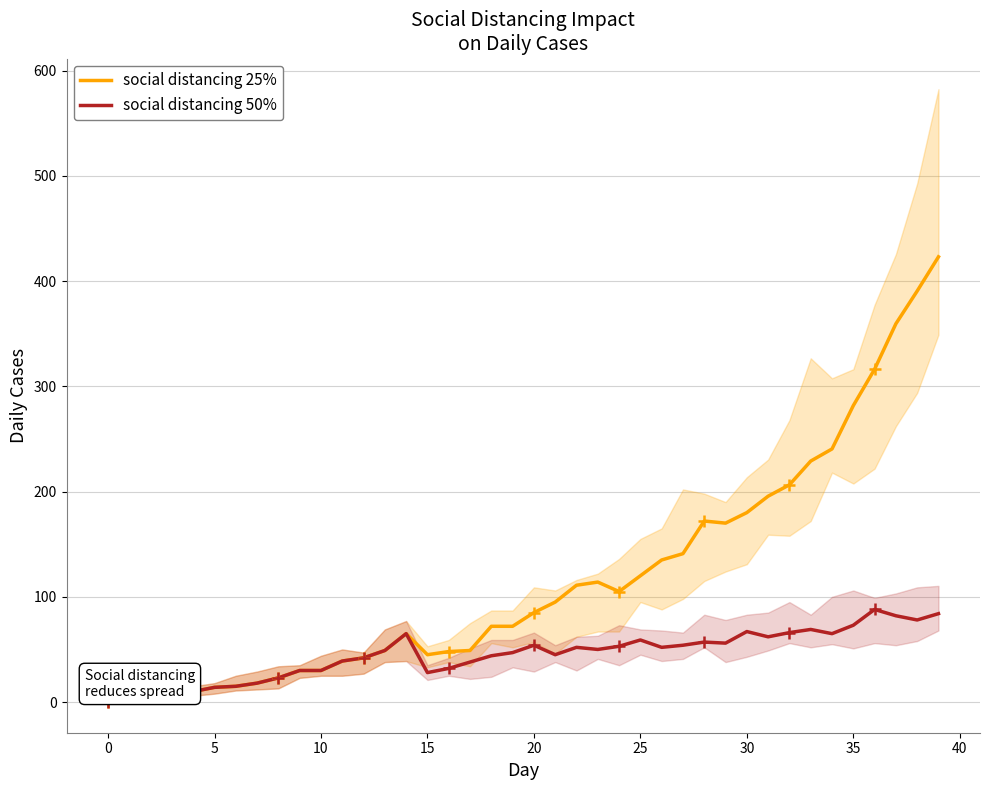

What is the highest value of the social distancing 25% series?

423.0